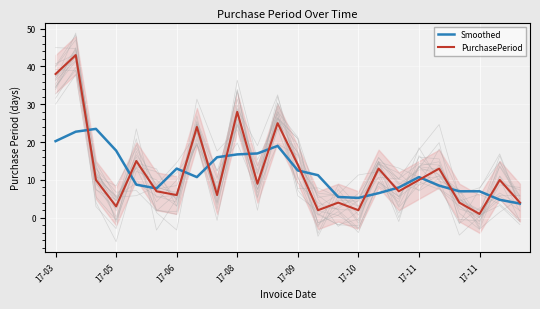

The value of Smoothed at 17-05 is 17.8. True or false?

True